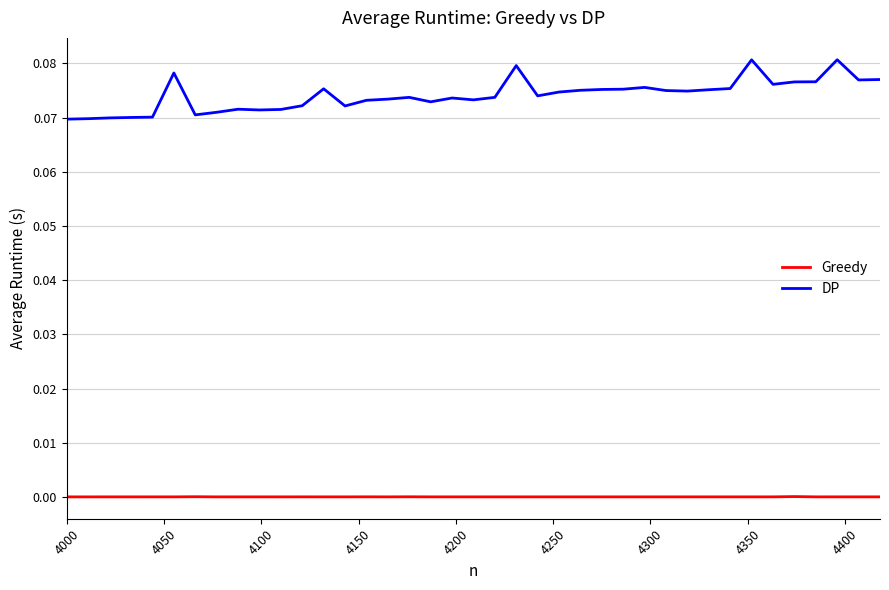

Which series has the widest spread of values?

DP